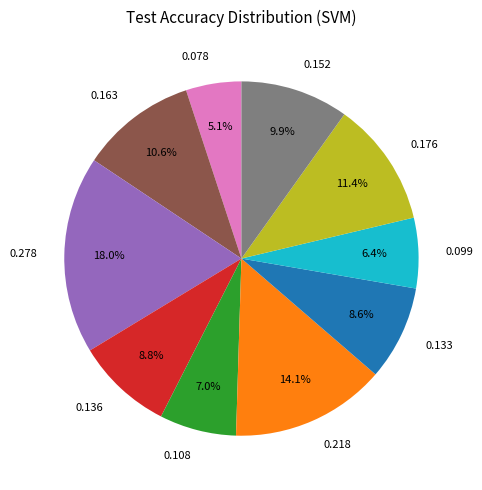

How many slices are in this pie chart?

10